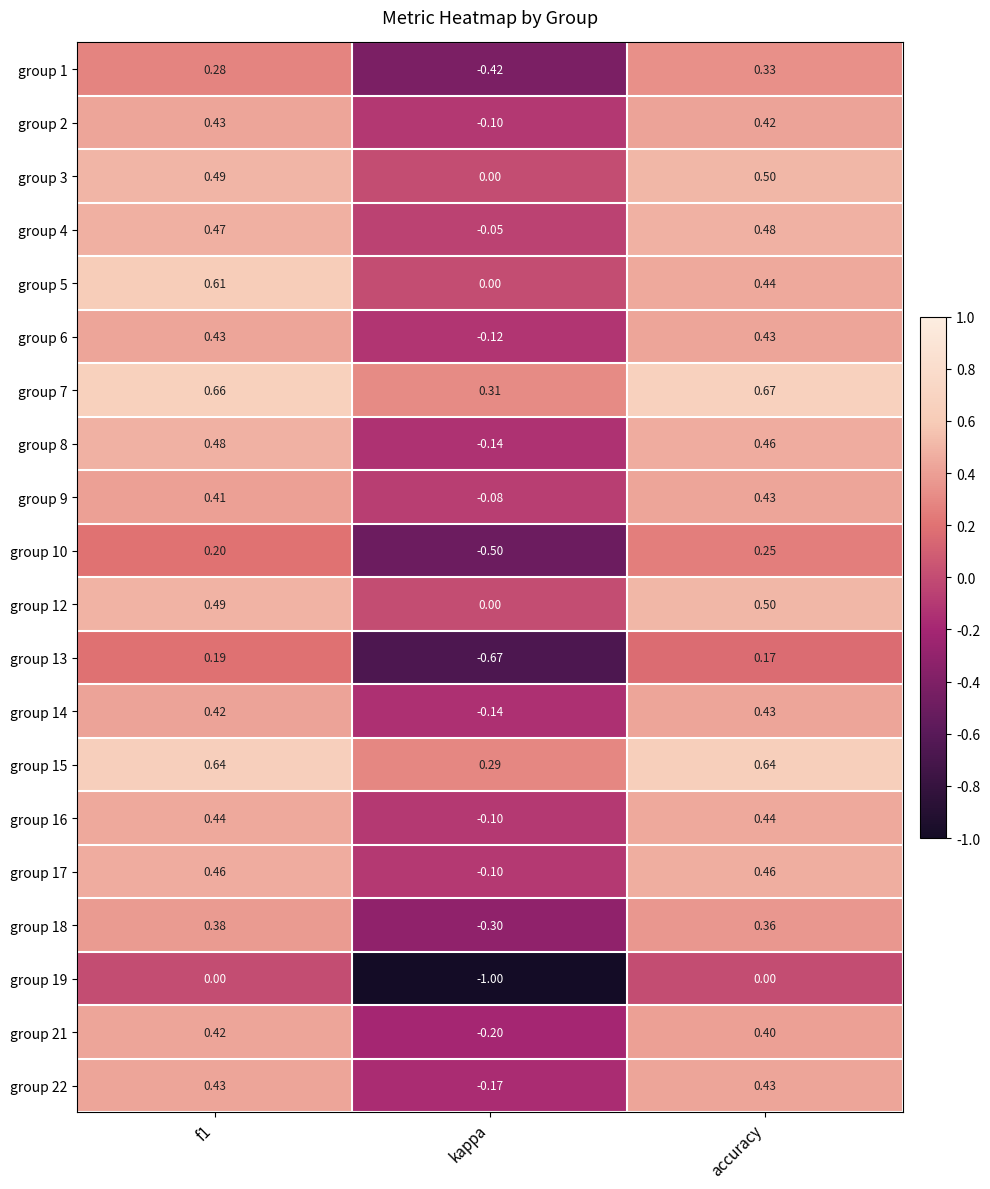

Which label corresponds to the smallest value in the chart?

kappa